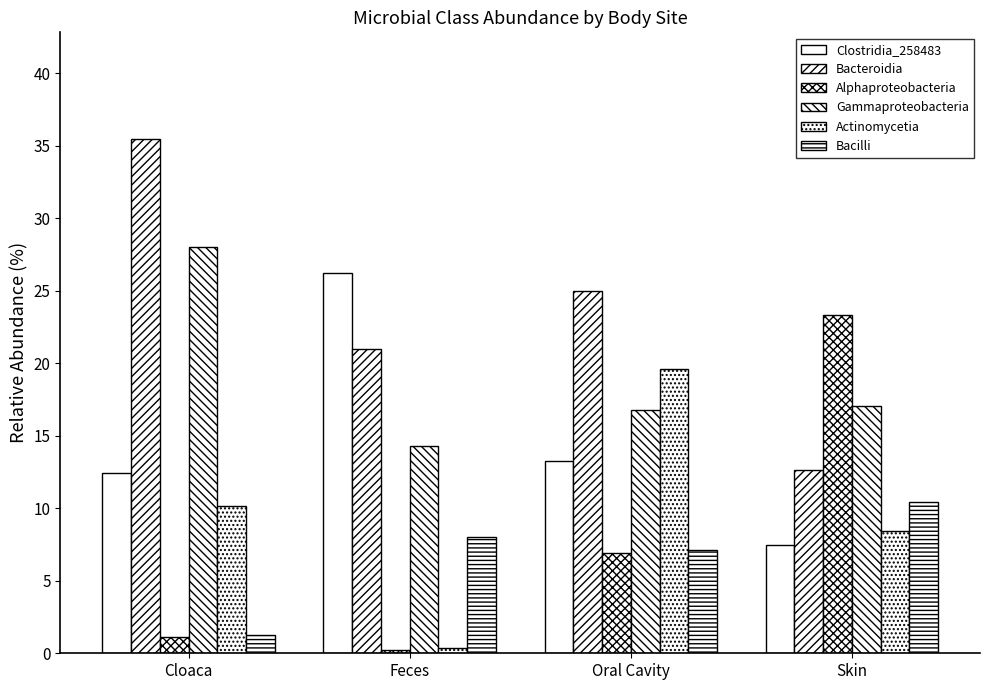

True or false: Bacilli has a value of 12.6 at Feces.

False